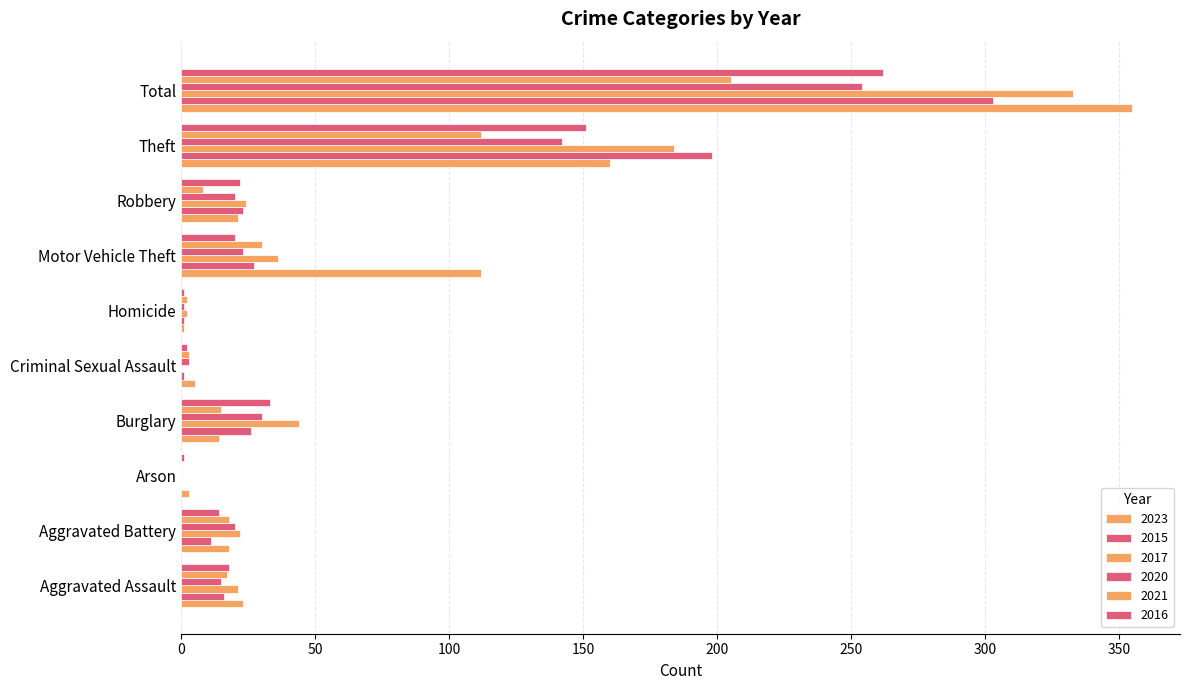

Are the bars grouped side by side (vs. stacked)?

Yes